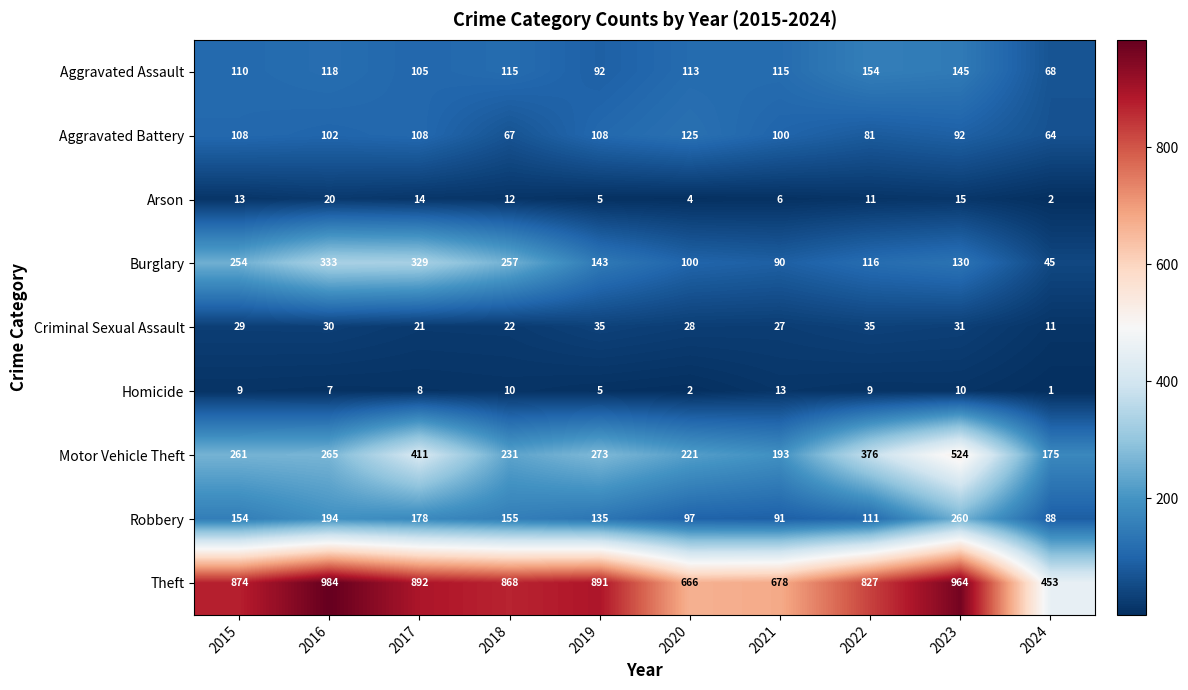

The value of Criminal Sexual Assault at 2022 is 35. True or false?

True